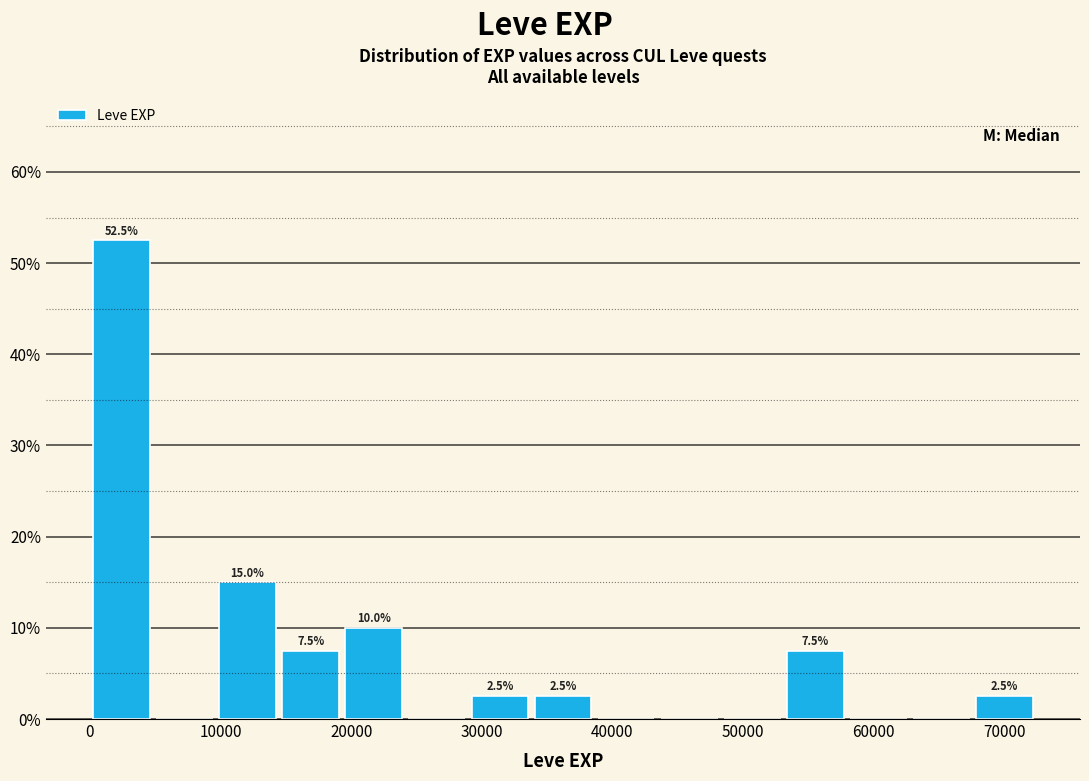

Over which range of the x-axis is the bar tallest?

0 to 5000